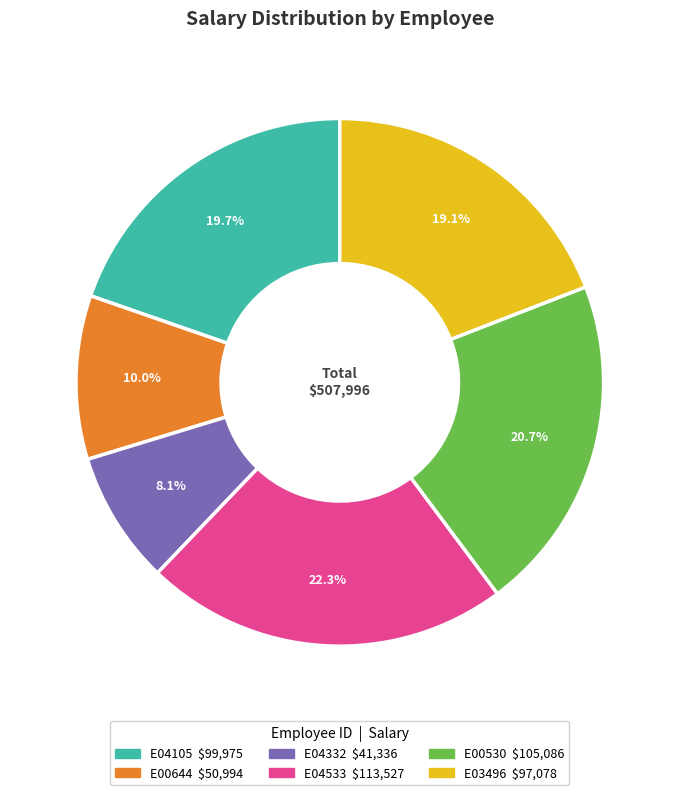

True or false: E04332 accounts for 8% of the total.

True